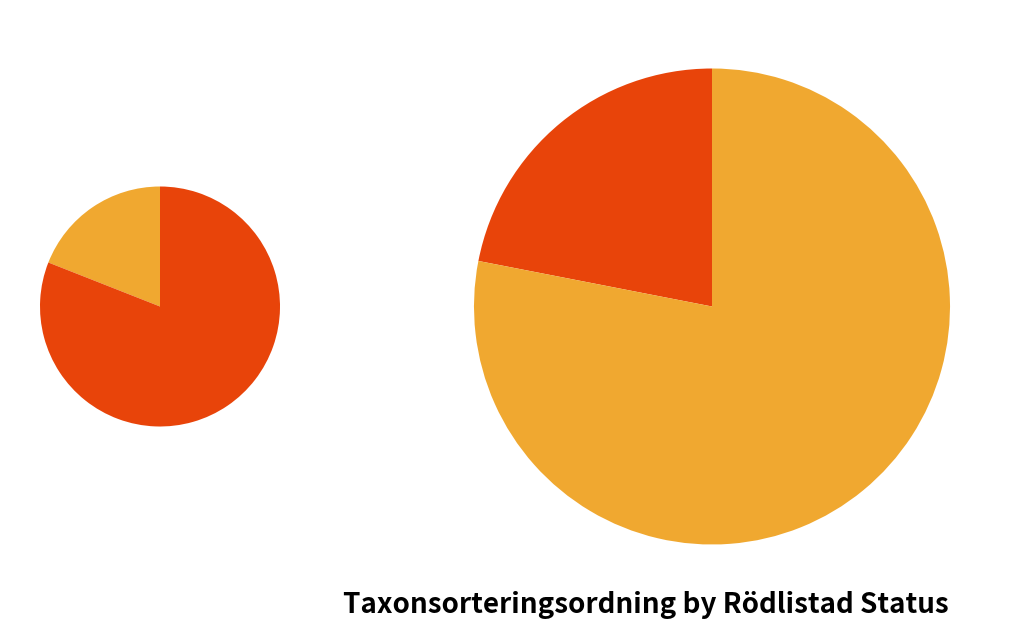

Which category has the biggest portion of the pie?

Vedticka